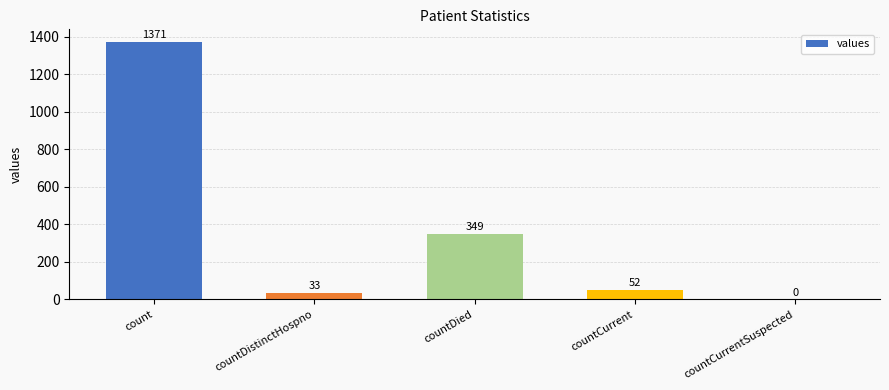

Reading left to right, transcribe all the data shown in this chart.

count=1371	countDistinctHospno=33	countDied=349	countCurrent=52	countCurrentSuspected=0